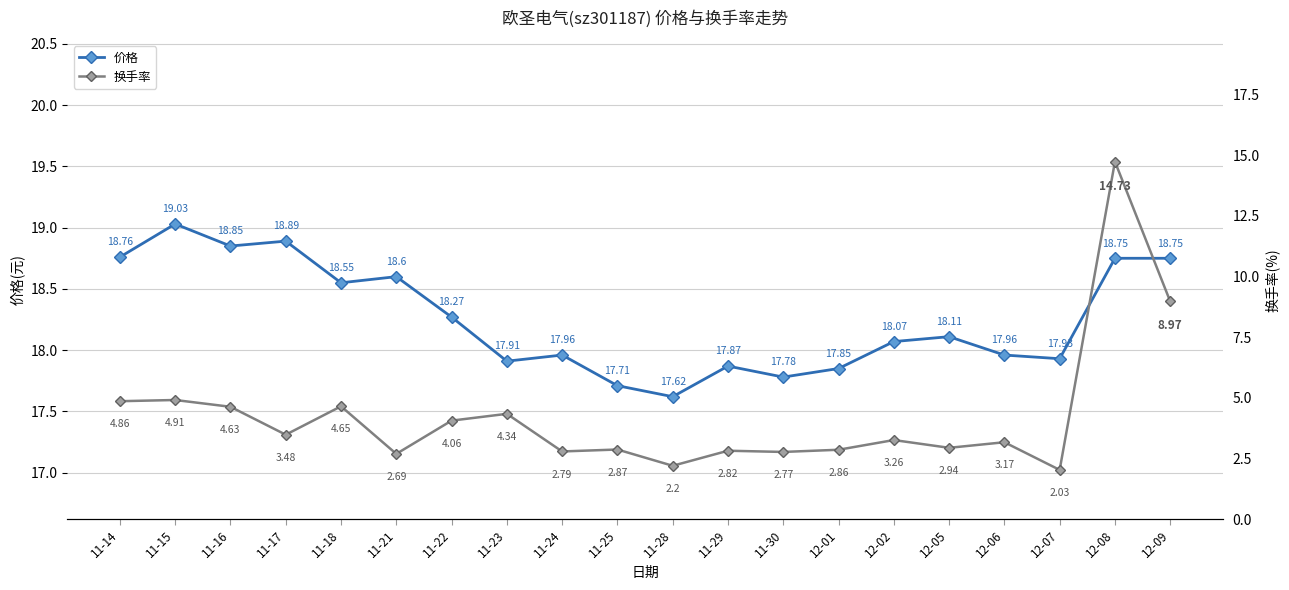

What is the smallest value displayed?

2.0